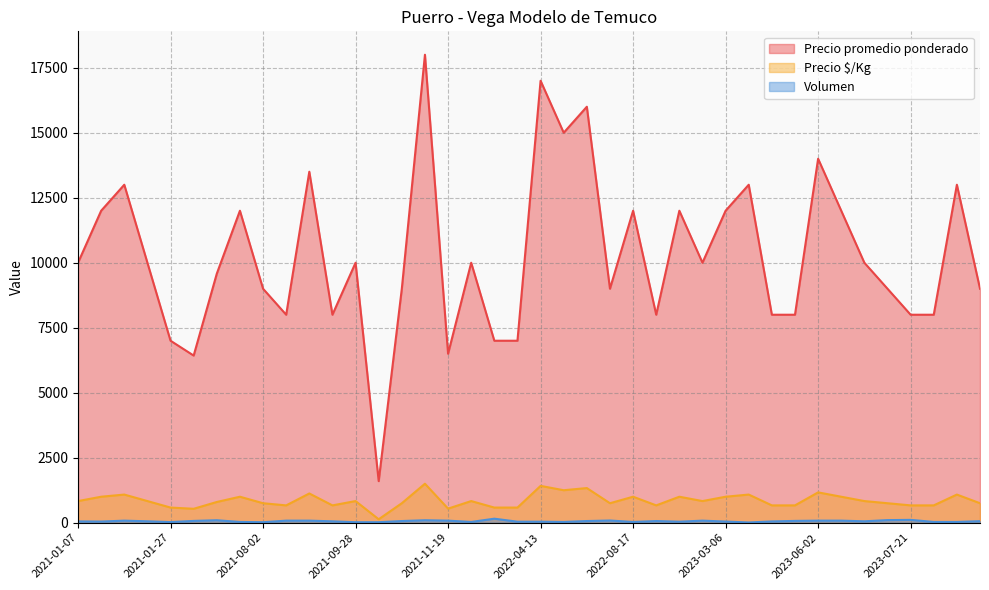

Does the chart have visible grid lines?

Yes